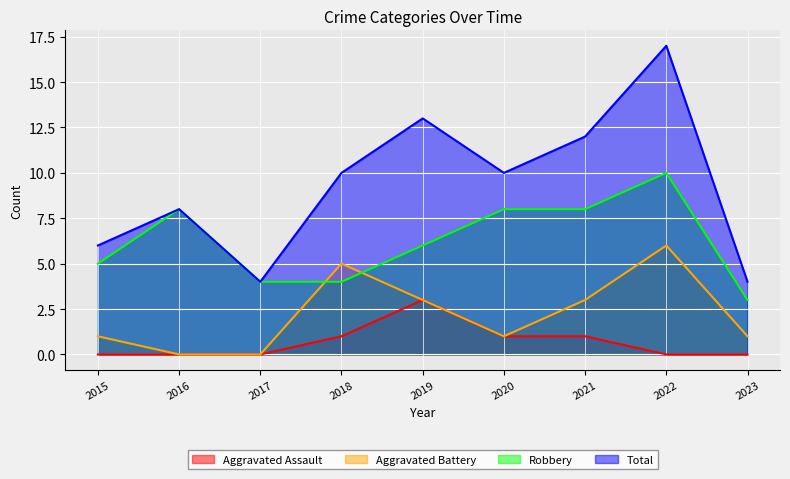

What is the average value of the Aggravated Battery series?

2